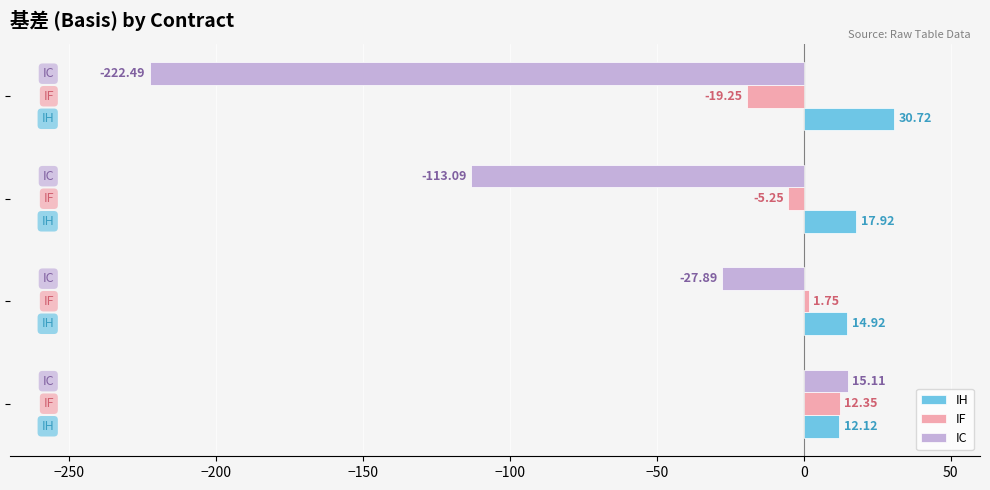

Rank the series by their maximum value, from highest to lowest.

IH, IC, IF